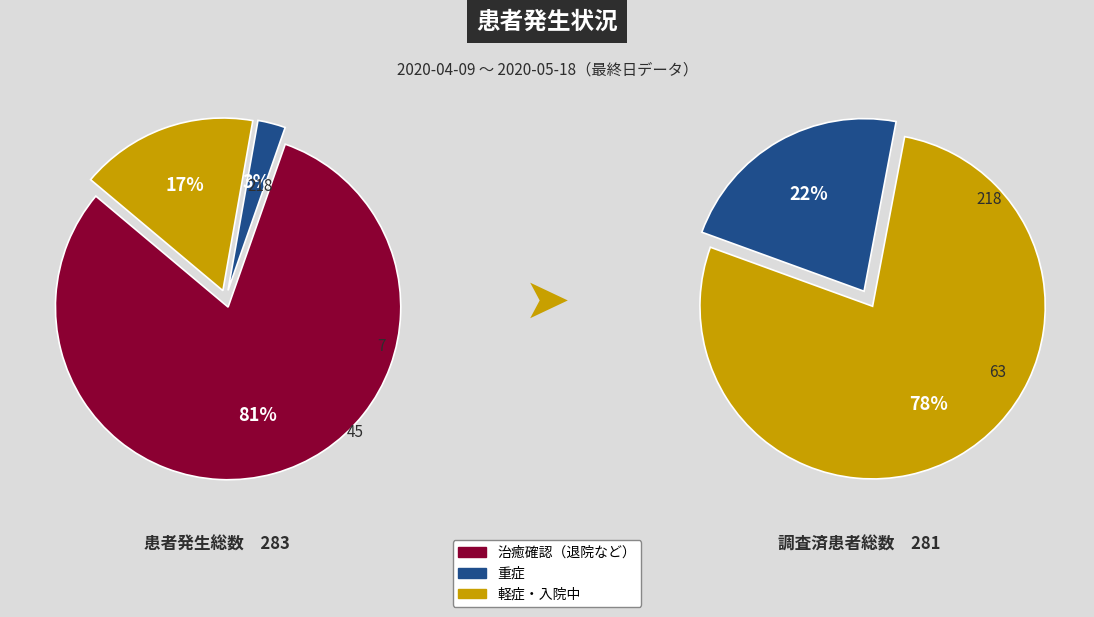

Do 重症 and 入院・入居中 together represent more than half of the pie?

No